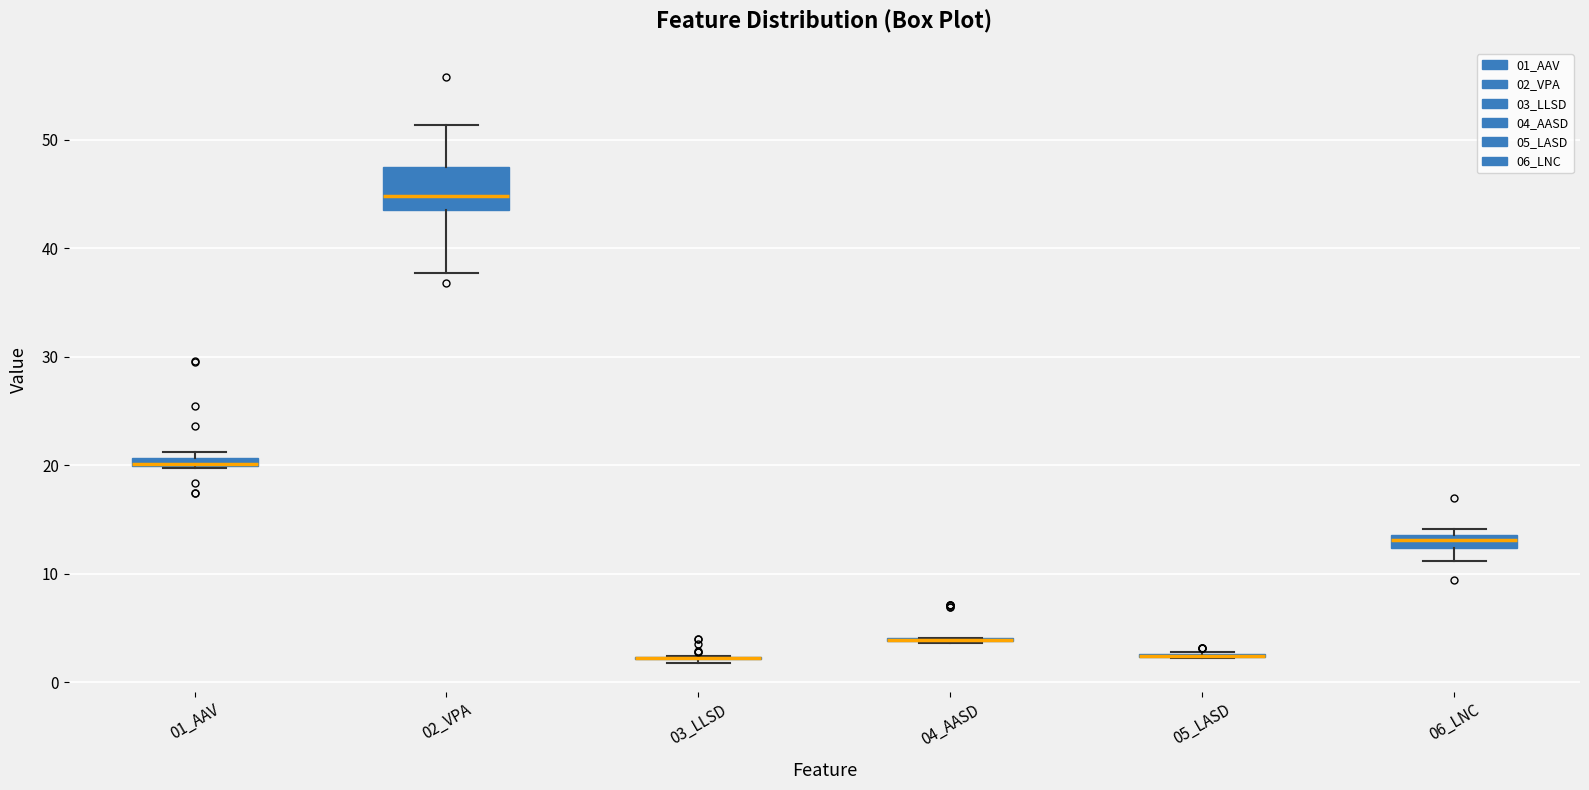

Which box is the tallest, from its lower edge to its upper edge?

02_VPA